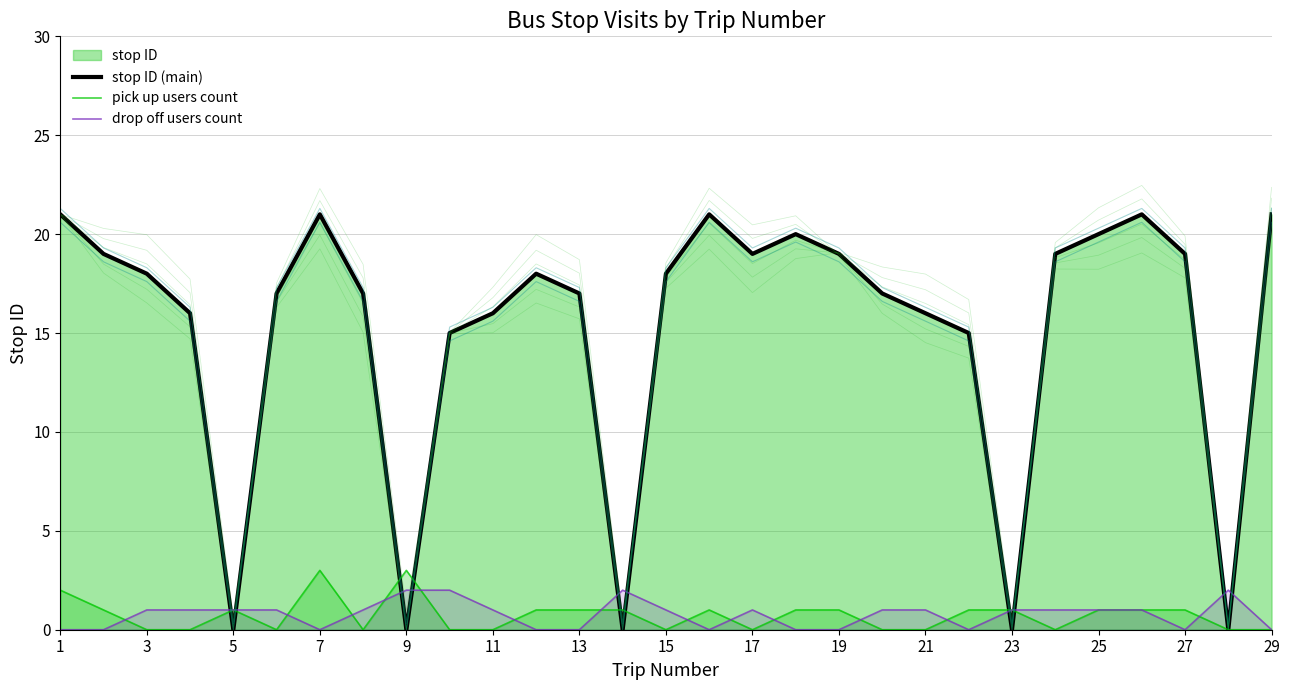

The stop ID (main) series shows 17 at 13. True or false?

True